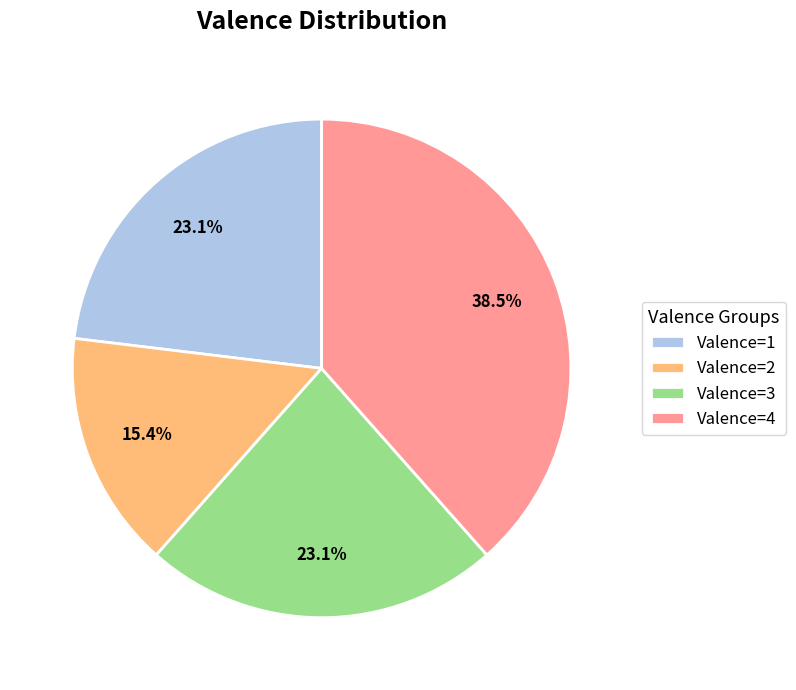

The Valence=1 slice represents 11% of the pie. True or false?

False